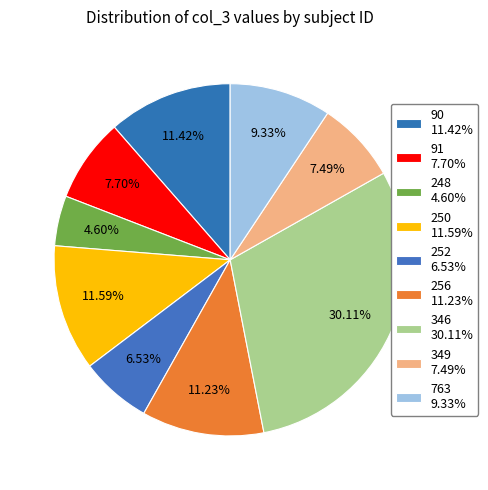

Which has a higher value, 250 or 346?

346